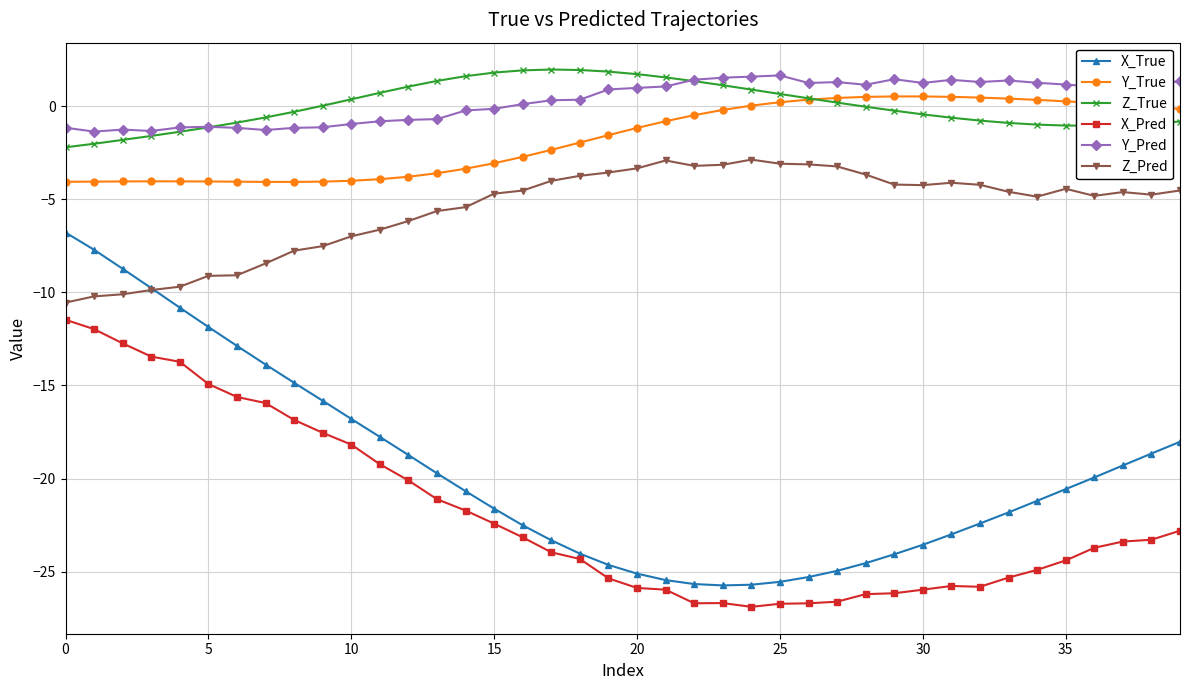

What is the minimum value shown in the chart?

-26.9